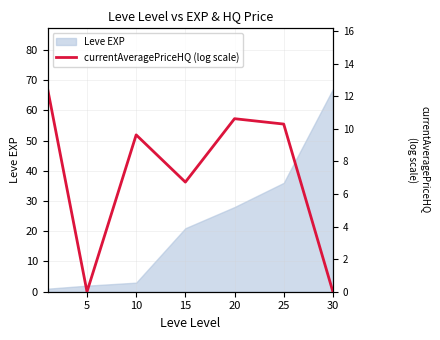

What is the value of the 3rd point from the left?

9.6